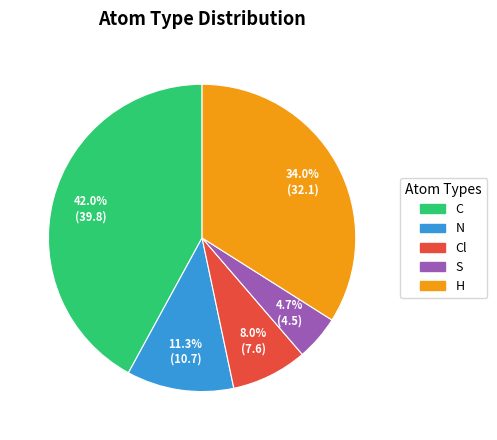

Is there a majority slice in this chart?

No